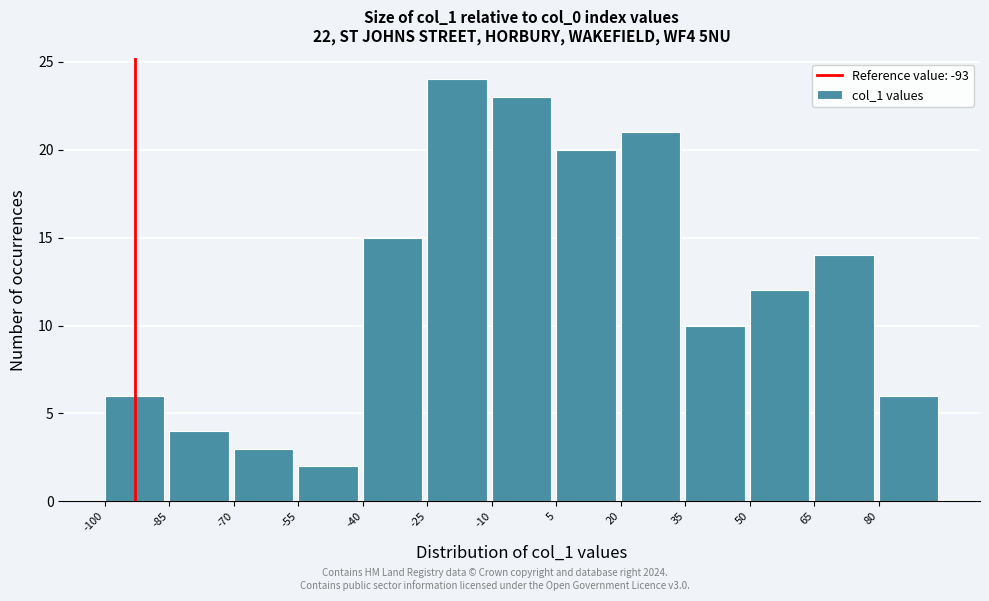

Reading left to right, list every bar in this chart as the range it spans on the x-axis followed by its height. Neither the bar edges nor the heights are printed on the chart, so give them approximately, as read against the axes.

-100 to -85: 6
-85 to -70: 4
-70 to -55: 3
-55 to -40: 2
-40 to -25: 15
-25 to -10: 24
-10 to 5: 23
5 to 20: 20
20 to 35: 21
35 to 50: 10
50 to 65: 12
65 to 80: 14
80 to 95: 6